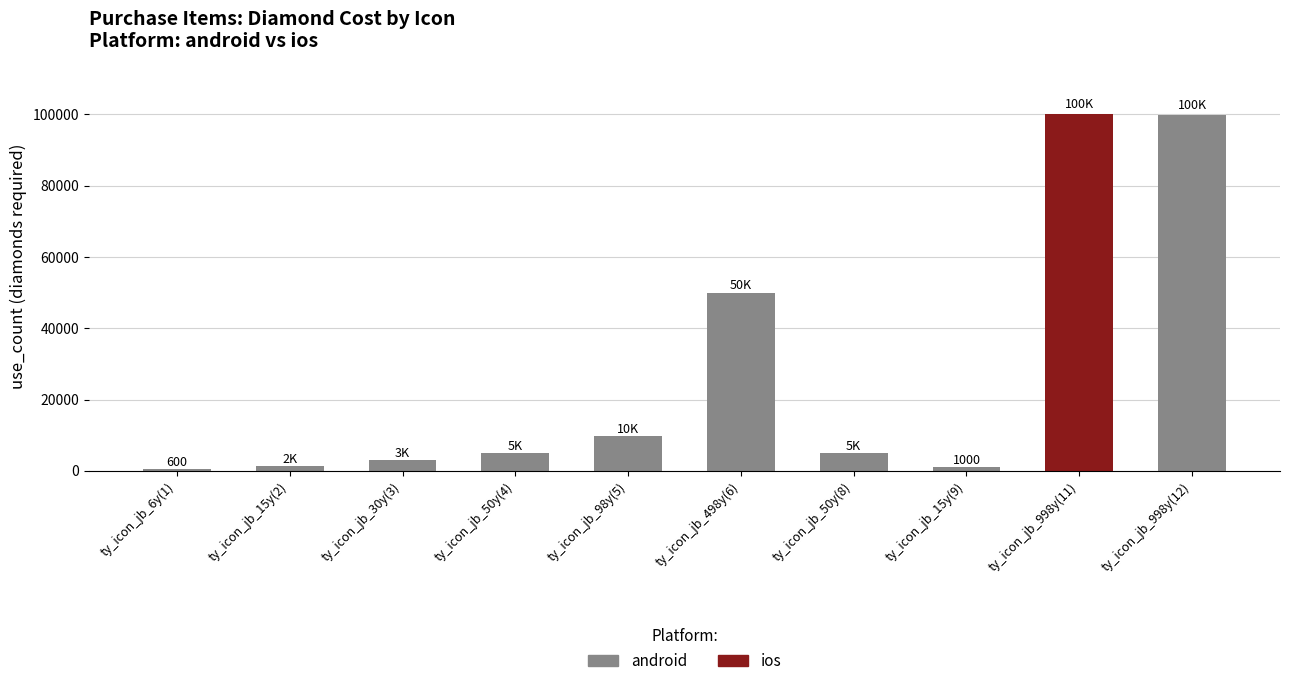

What is the maximum value shown in the chart?

99800